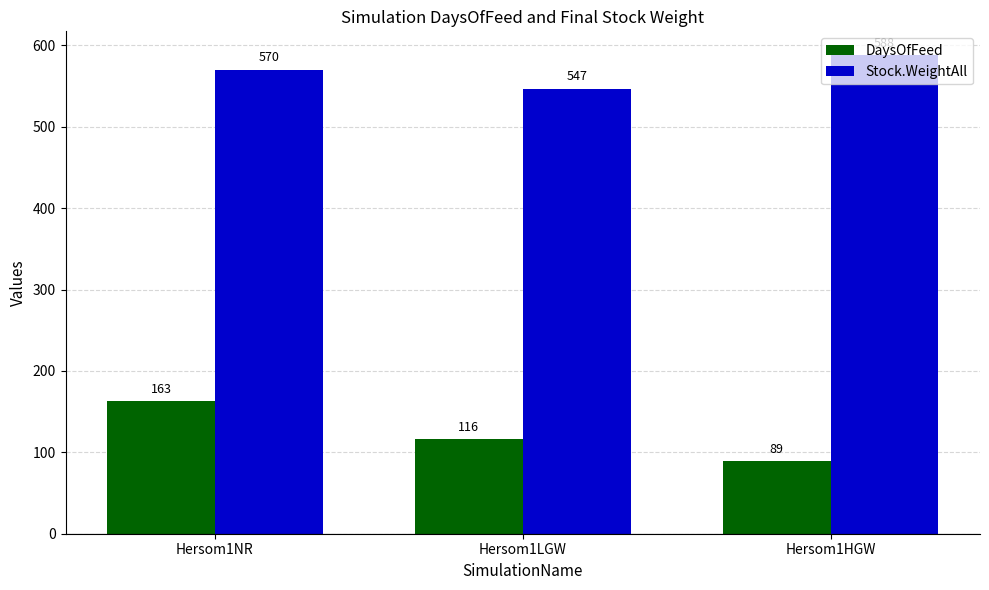

How many data points in DaysOfFeed are less than 116?

1